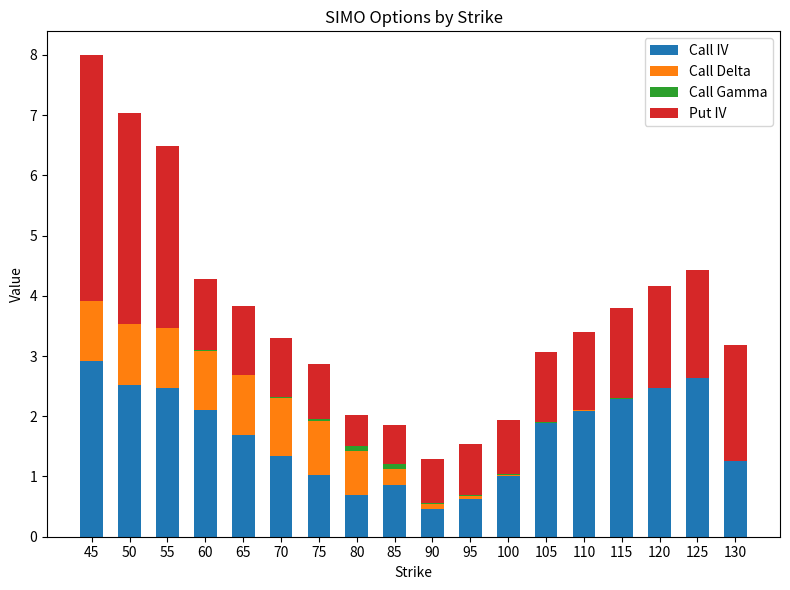

Are the bars horizontal?

No